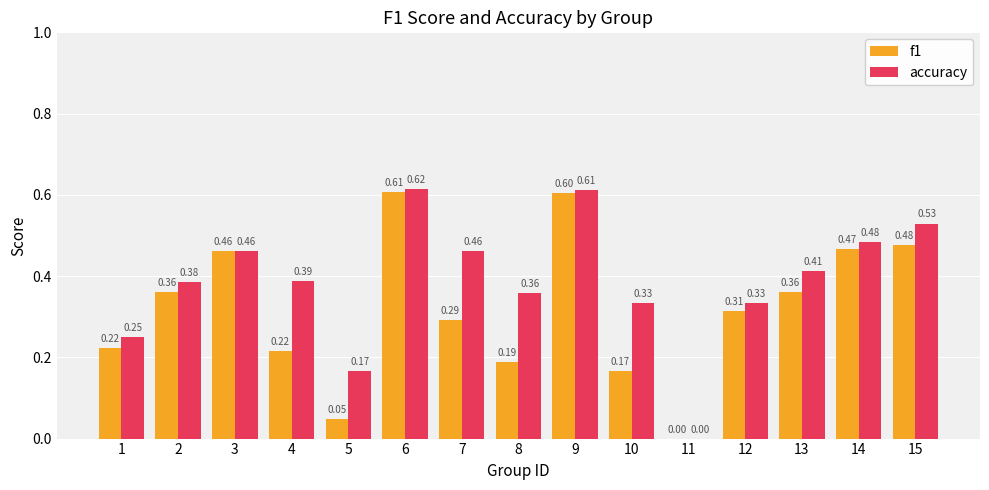

Which series has the widest spread of values?

accuracy